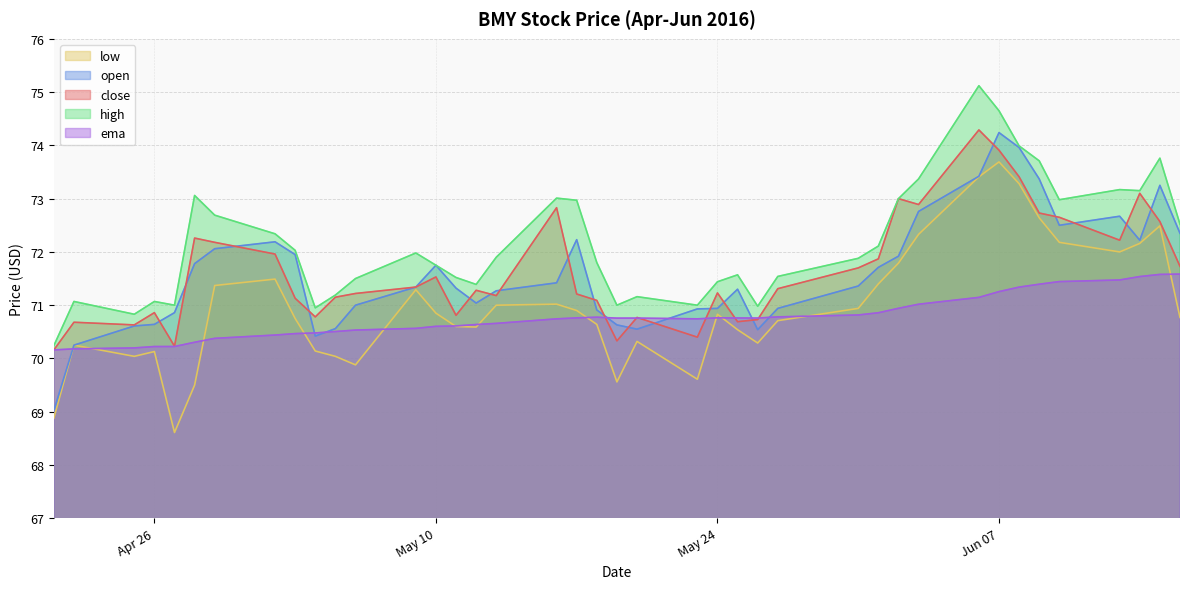

What is the greatest value displayed?

75.1